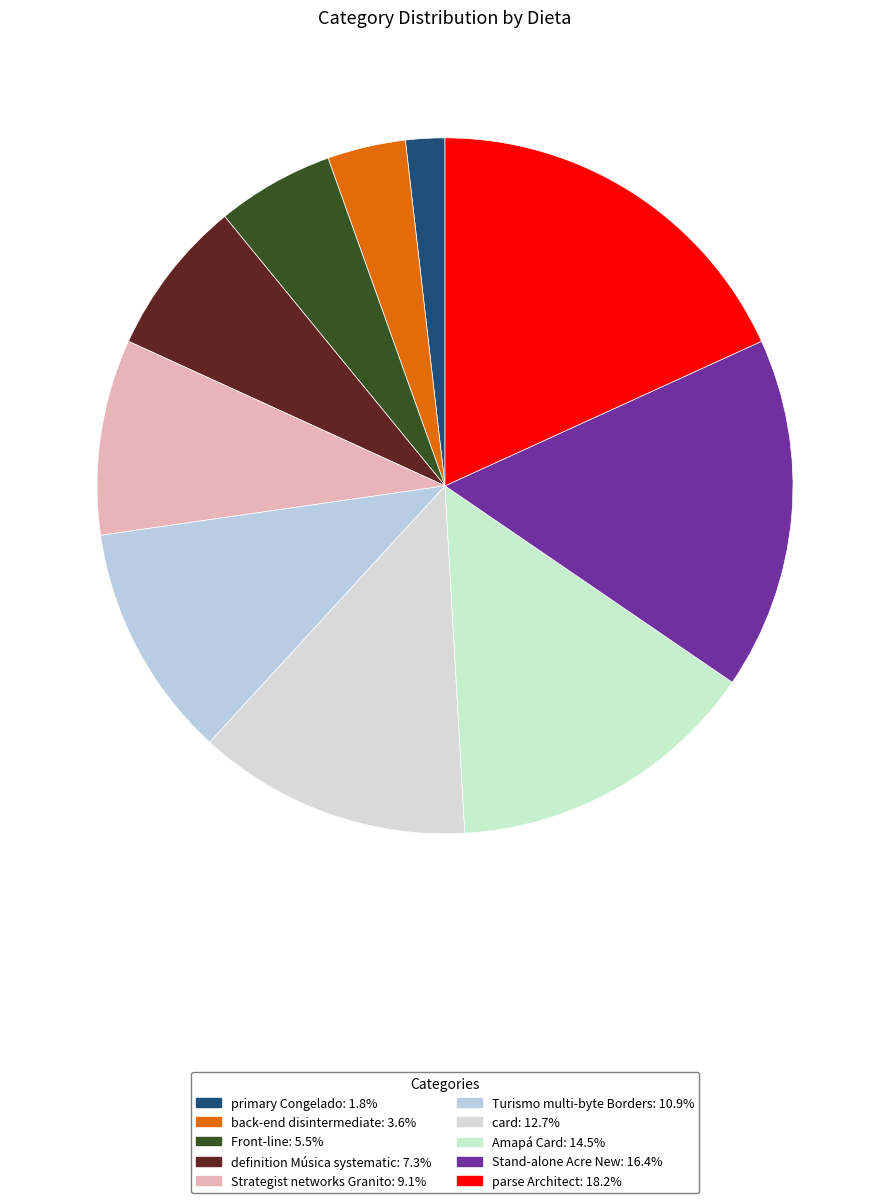

Approximately how many times larger is the value at Amapá Card compared to Turismo multi-byte Borders?

1.3